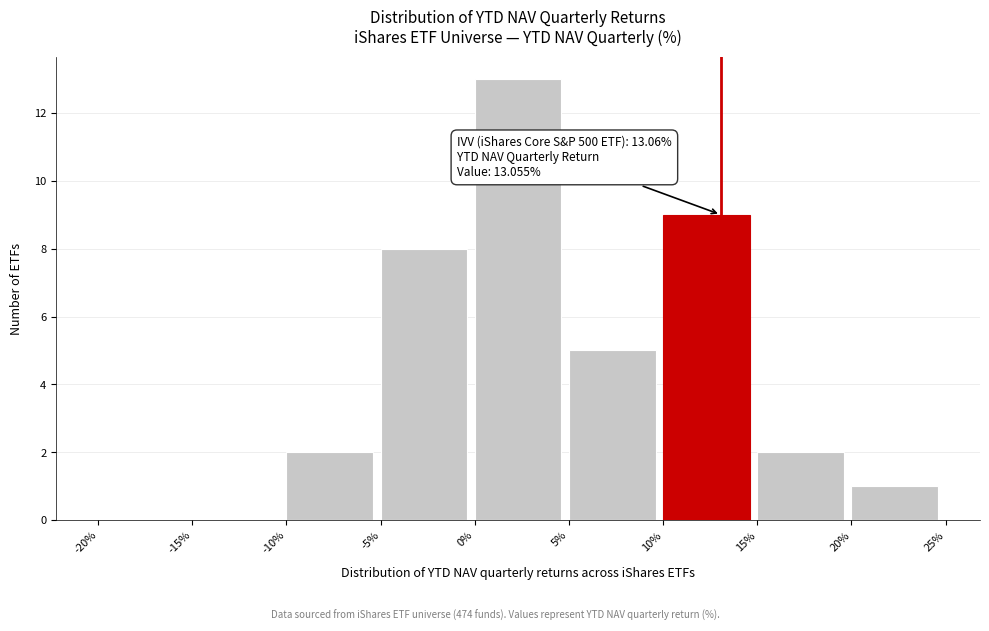

Which range on the x-axis has the tallest bar?

0% to 5%